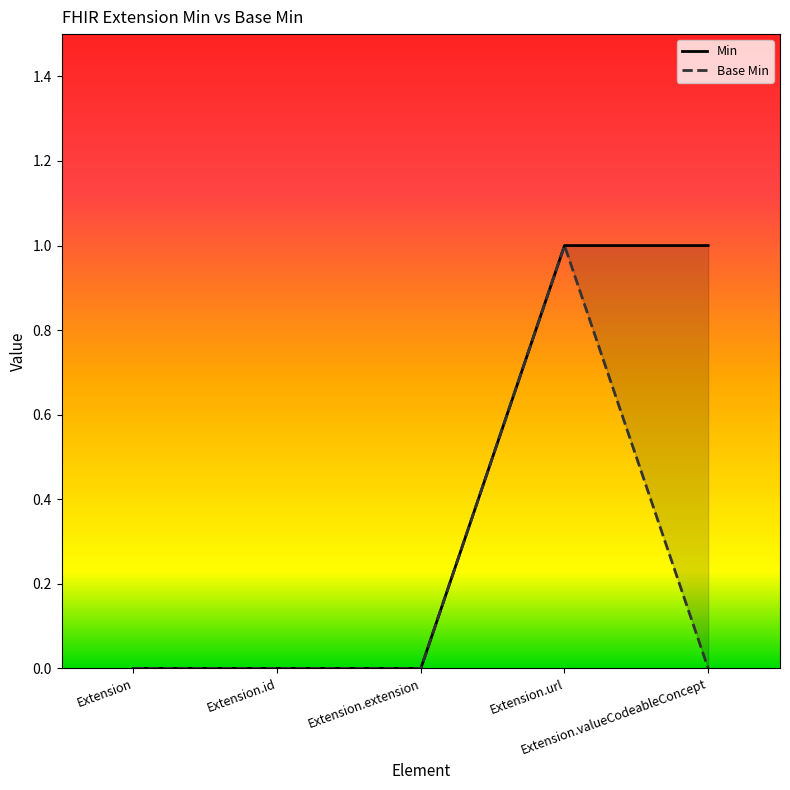

What position from the left is Extension.url?

4